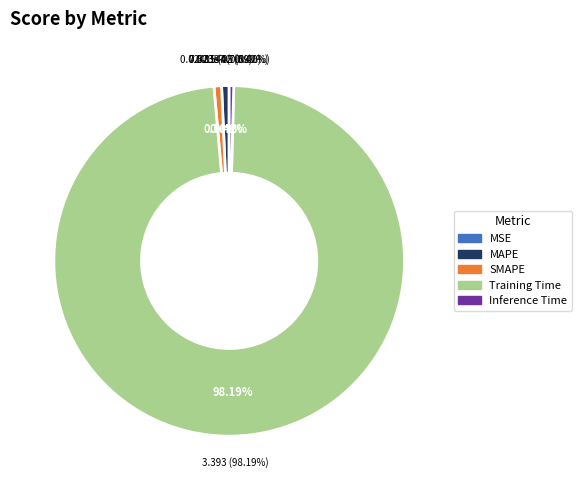

Is there any slice that represents more than half of the pie?

Yes